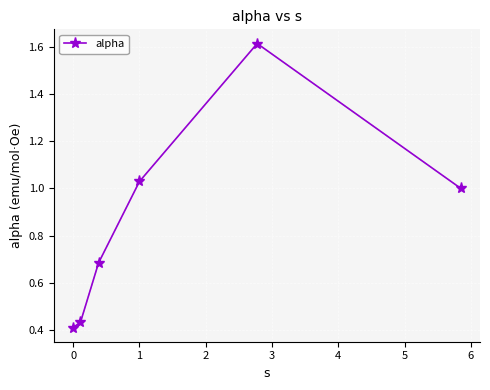

What is the greatest value displayed?

1.6